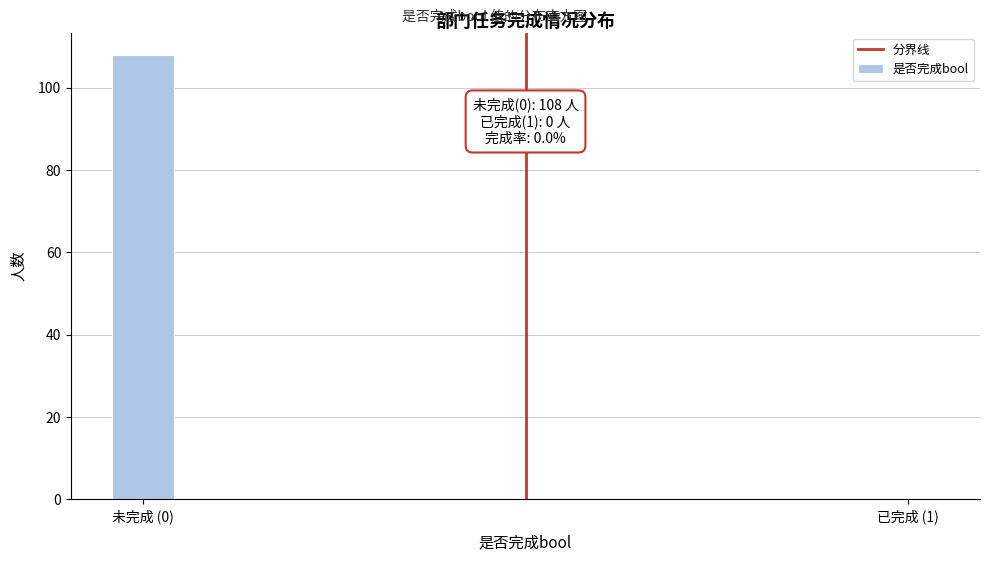

Reading left to right, transcribe all the data shown in this chart.

未完成 (0)=108	已完成 (1)=0